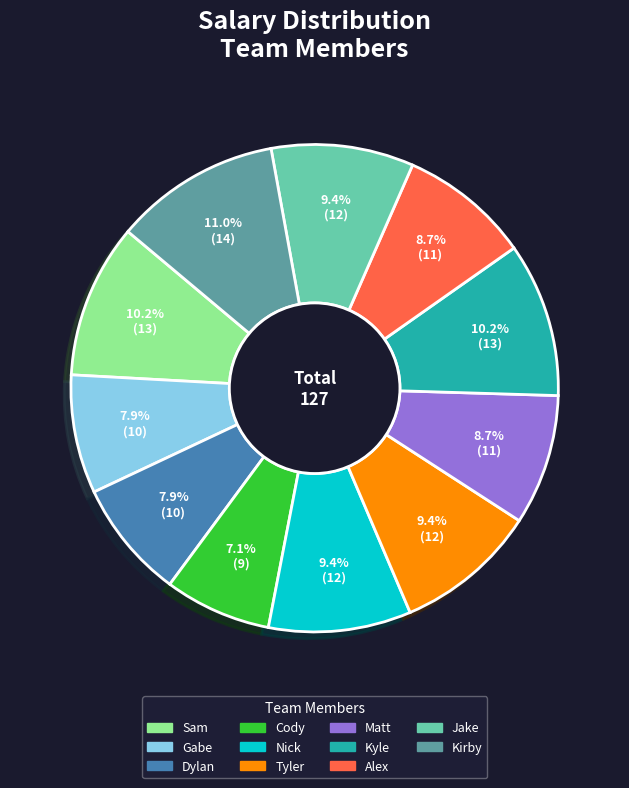

Is there a majority slice in this chart?

No